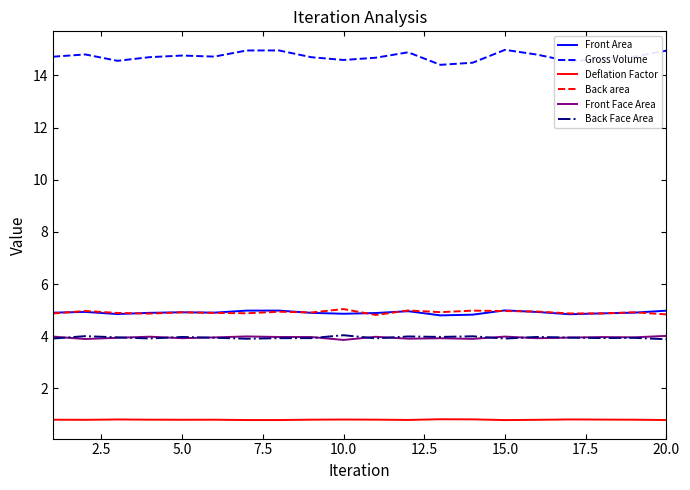

Which series has the largest total across all categories?

Gross Volume